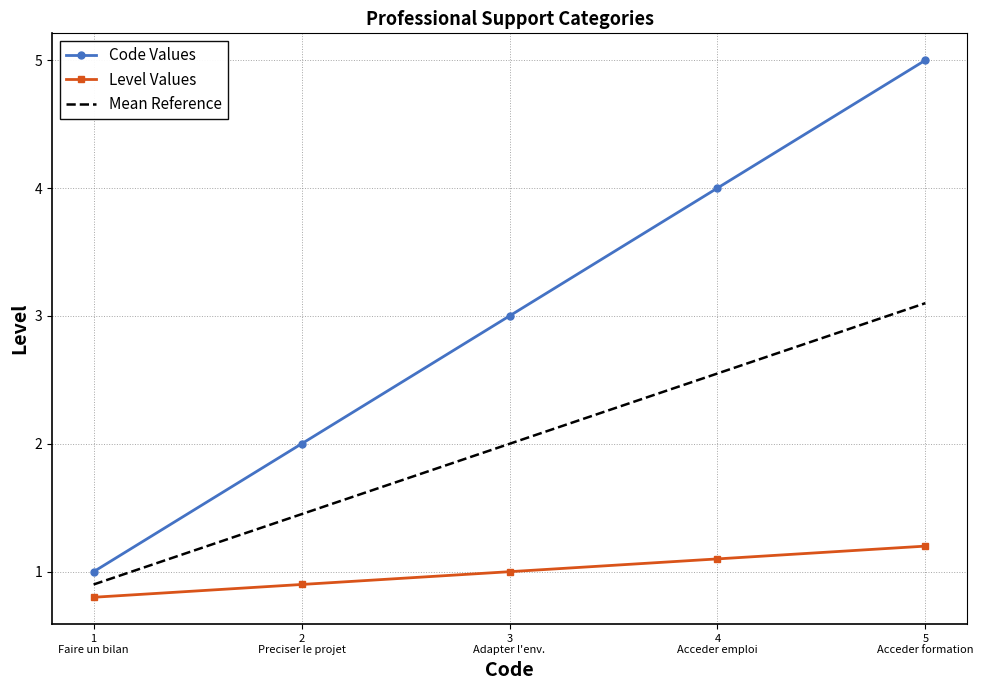

What is the highest value of the Mean Reference series?

3.1